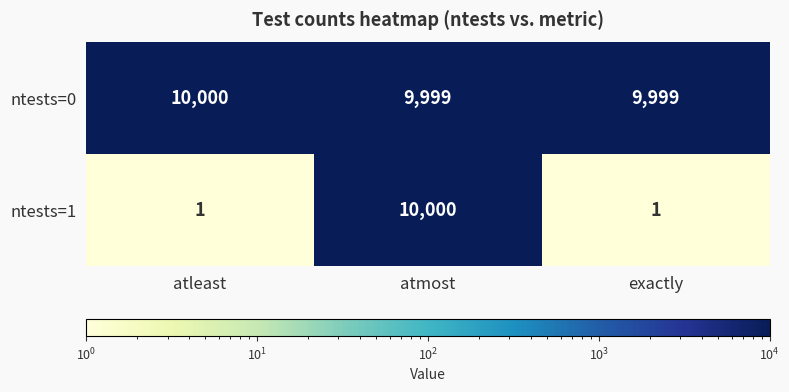

What is the sum of the ntests=0 values at atmost and atleast?

19999